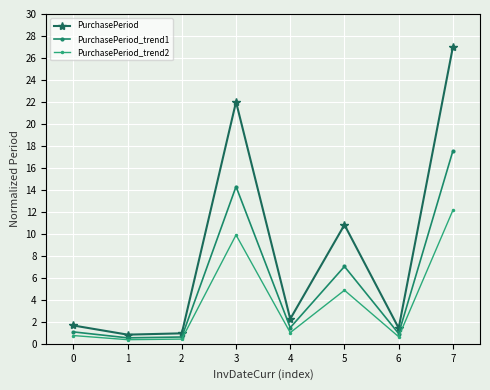

What is the minimum value shown in the chart?

0.4